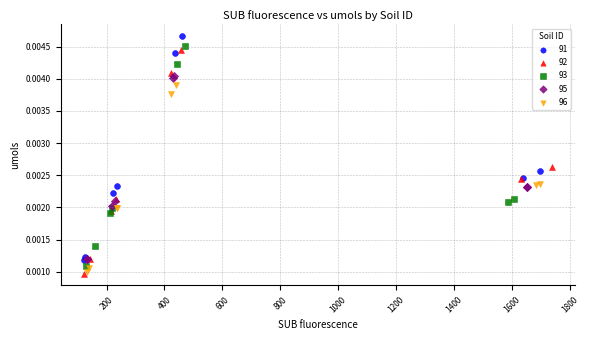

What are all the series names shown in the legend?

91, 92, 93, 95, 96